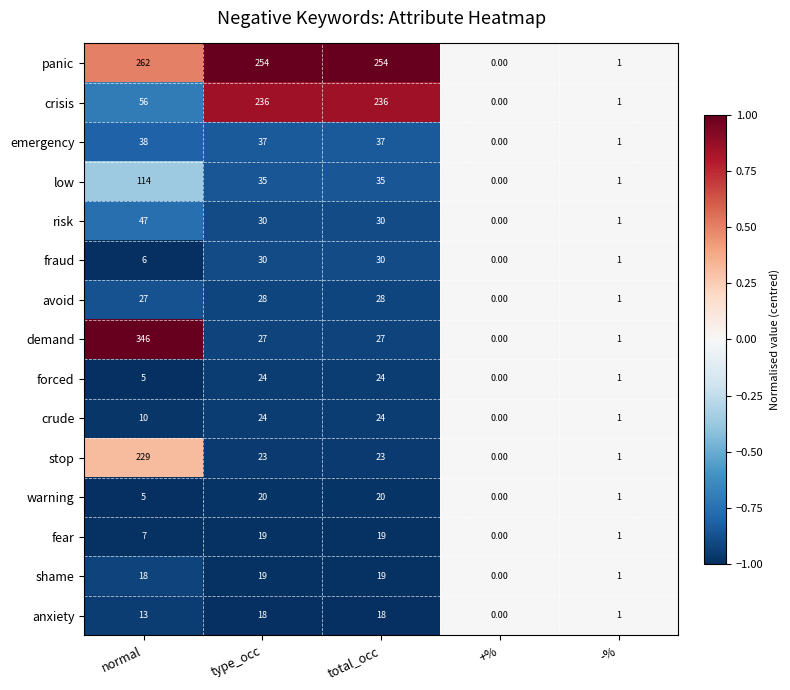

How many categories are shown in the chart?

5